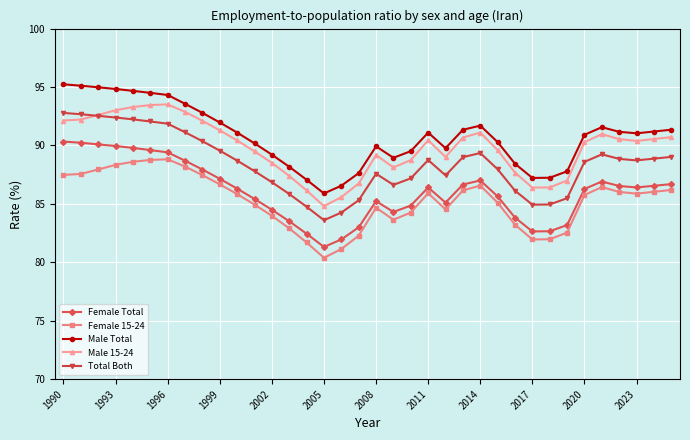

True or false: Male Total and Female Total cross at least once.

False